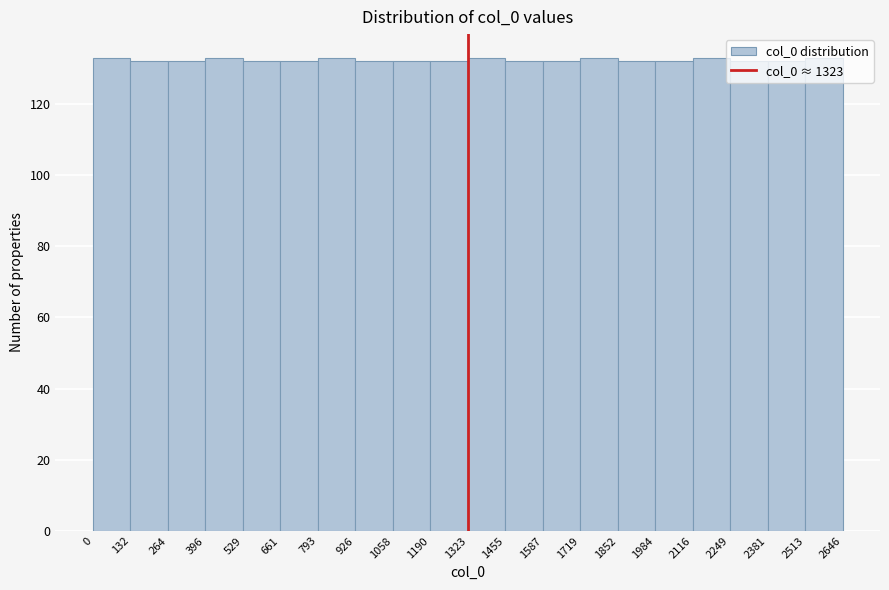

Reading left to right, list every bar in this chart as the range it spans on the x-axis followed by its height. The values are not printed on the chart, so give them approximately, as read against the axis.

0 to 132: 134
132 to 264: 132
264 to 396: 132
396 to 529: 134
529 to 661: 132
661 to 793: 132
793 to 926: 134
926 to 1058: 132
1058 to 1190: 132
1190 to 1323: 132
1323 to 1455: 134
1455 to 1587: 132
1587 to 1719: 132
1719 to 1852: 134
1852 to 1984: 132
1984 to 2116: 132
2116 to 2249: 134
2249 to 2381: 132
2381 to 2513: 132
2513 to 2646: 134